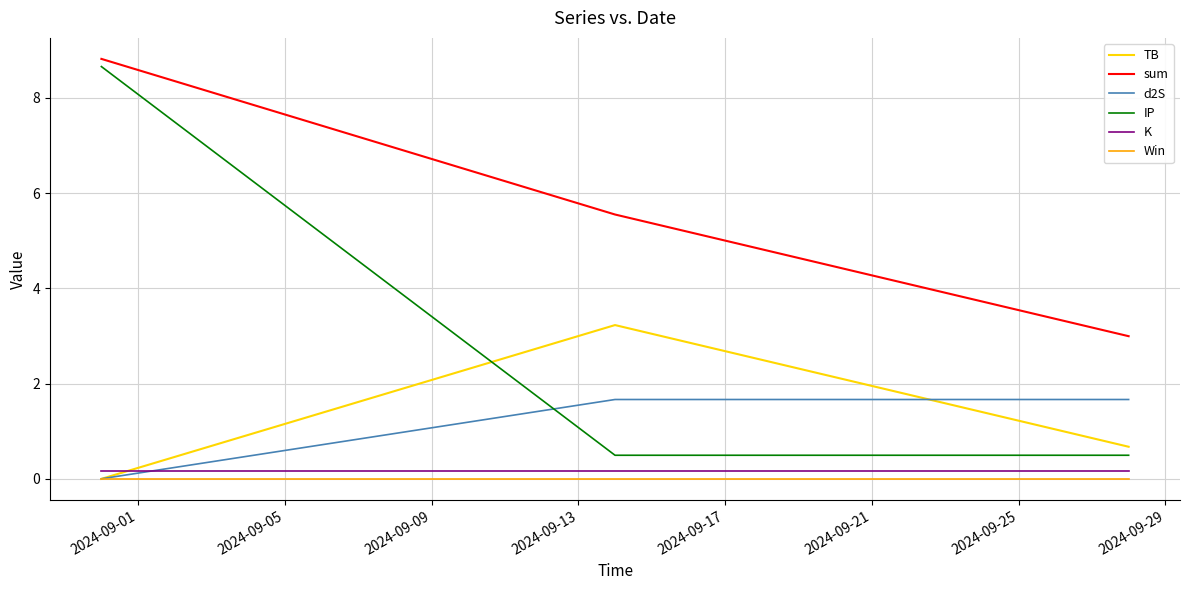

Which series has the largest total across all categories?

sum